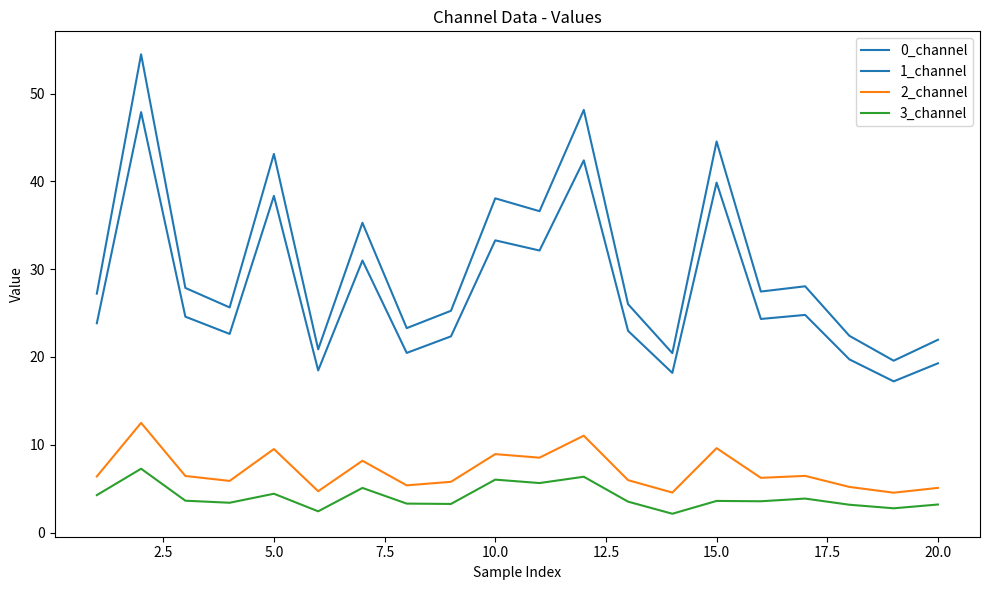

What is the difference between the maximum and minimum values in the 3_channel series?

5.1